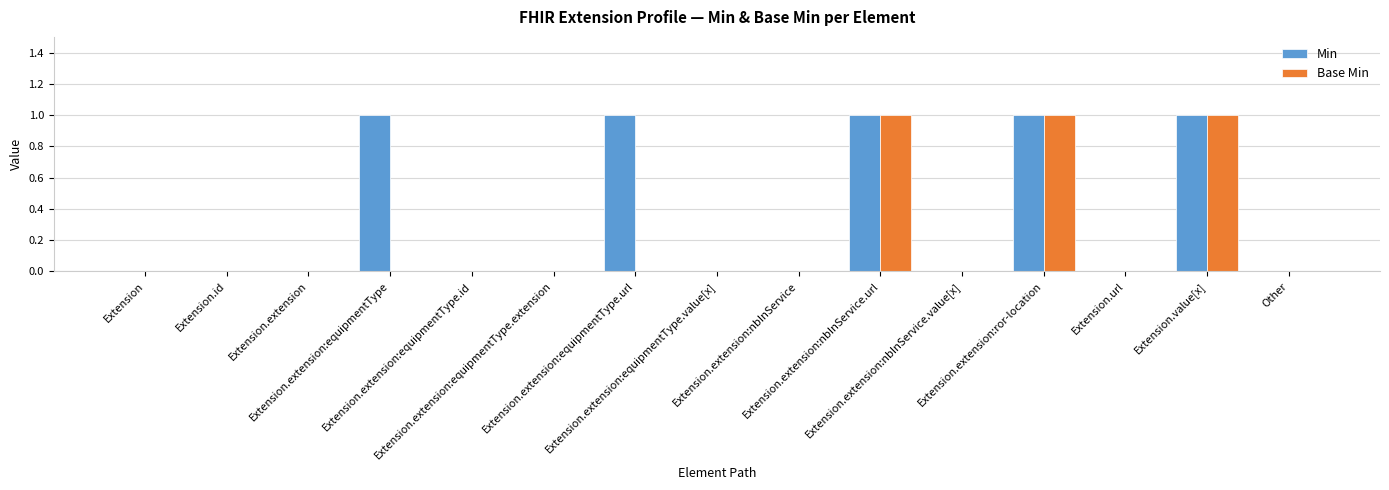

Is the value of Min at Extension.extension:equipmentType.value[x] greater than the value of Base Min at Extension.value[x]?

No